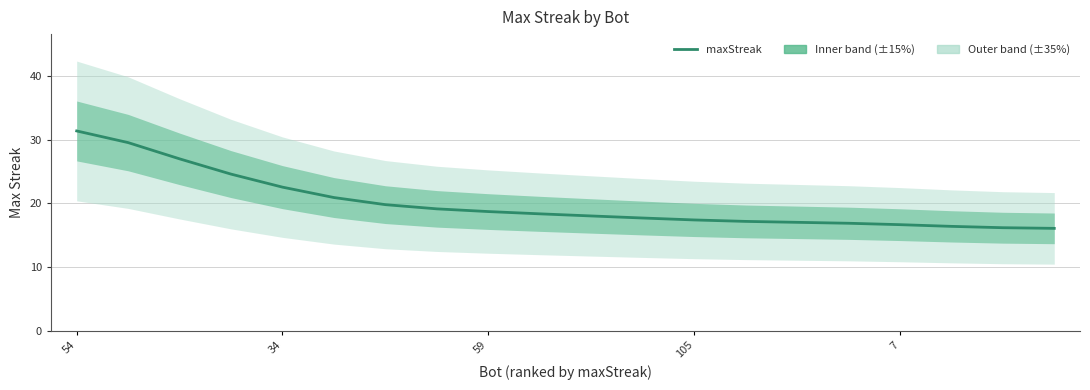

What is the label of the 5th point from the left?

34